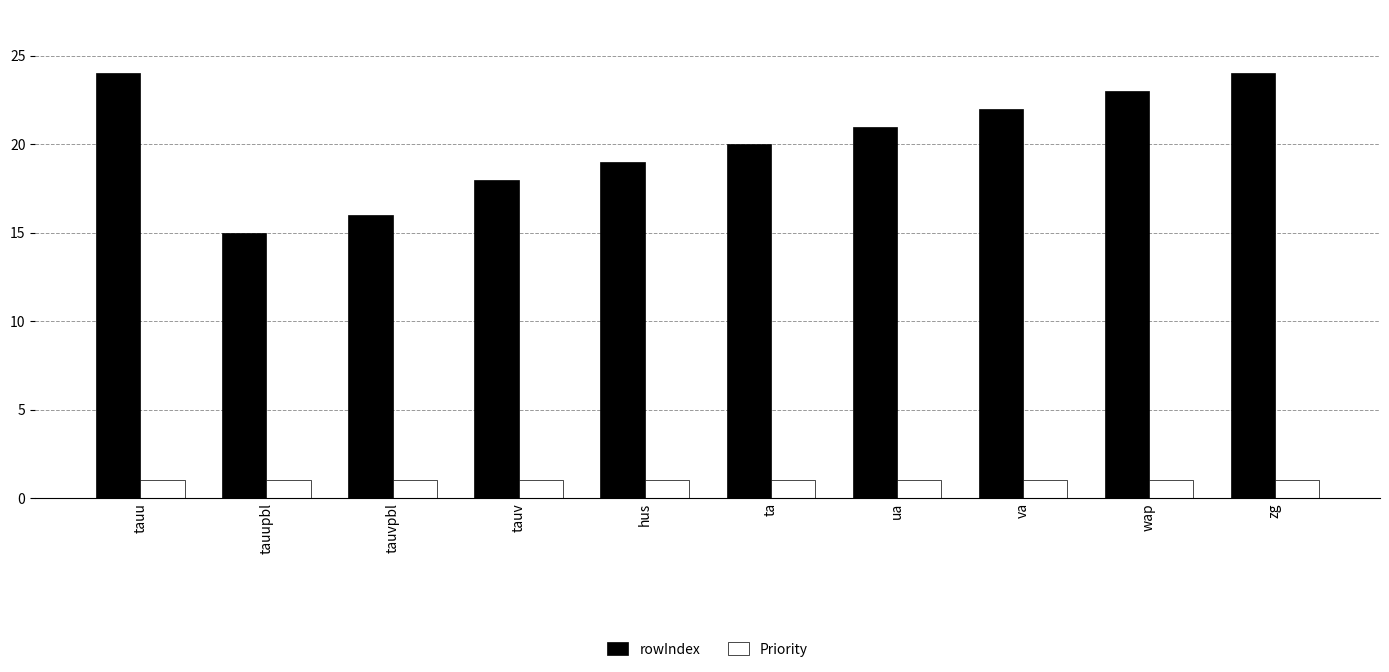

Rank the series by their average value, from highest to lowest.

rowIndex, Priority